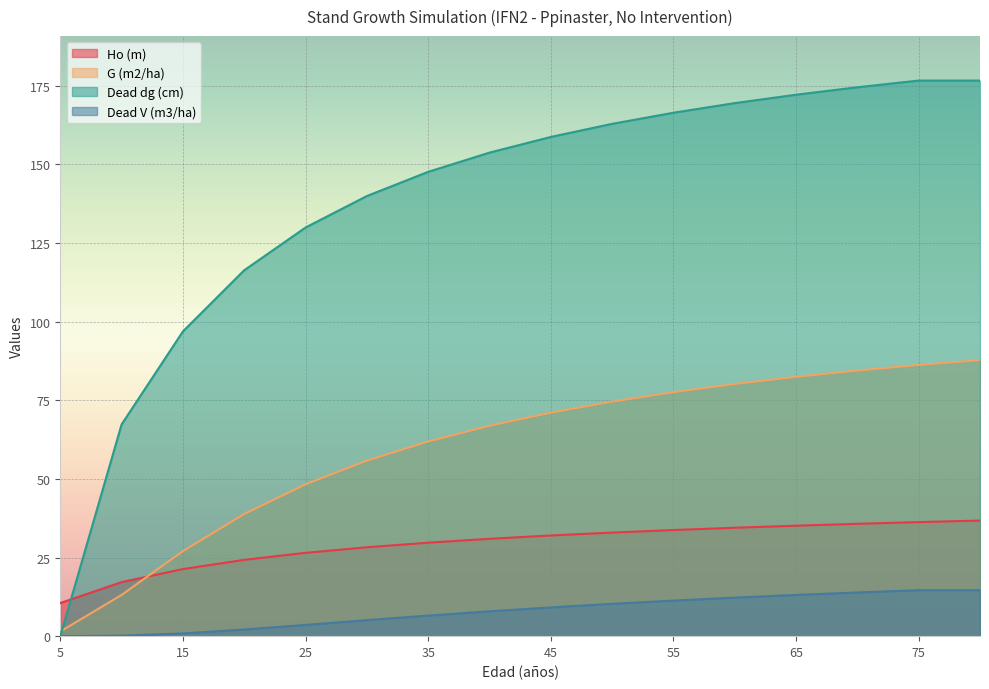

At which label does G (m2/ha) reach its minimum?

5